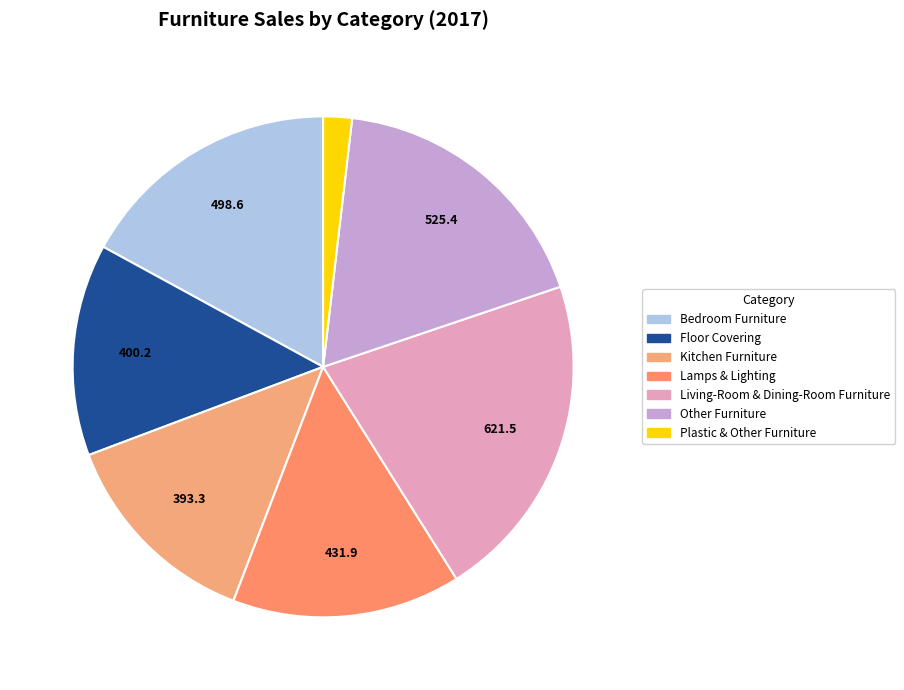

Which slice is the largest?

Living-Room & Dining-Room Furniture